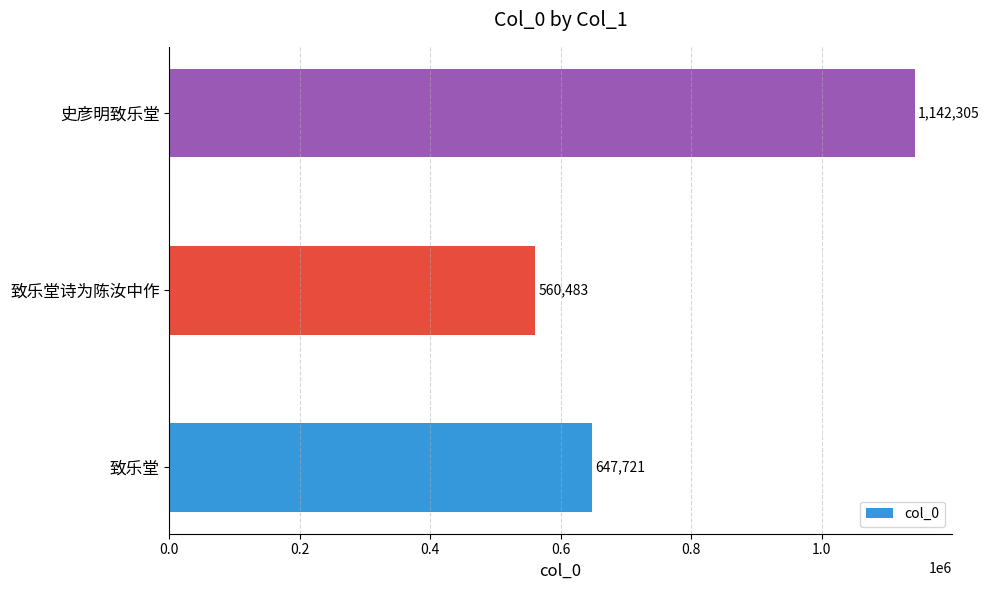

List the labels in order of value, largest first.

史彦明致乐堂, 致乐堂, 致乐堂诗为陈汝中作